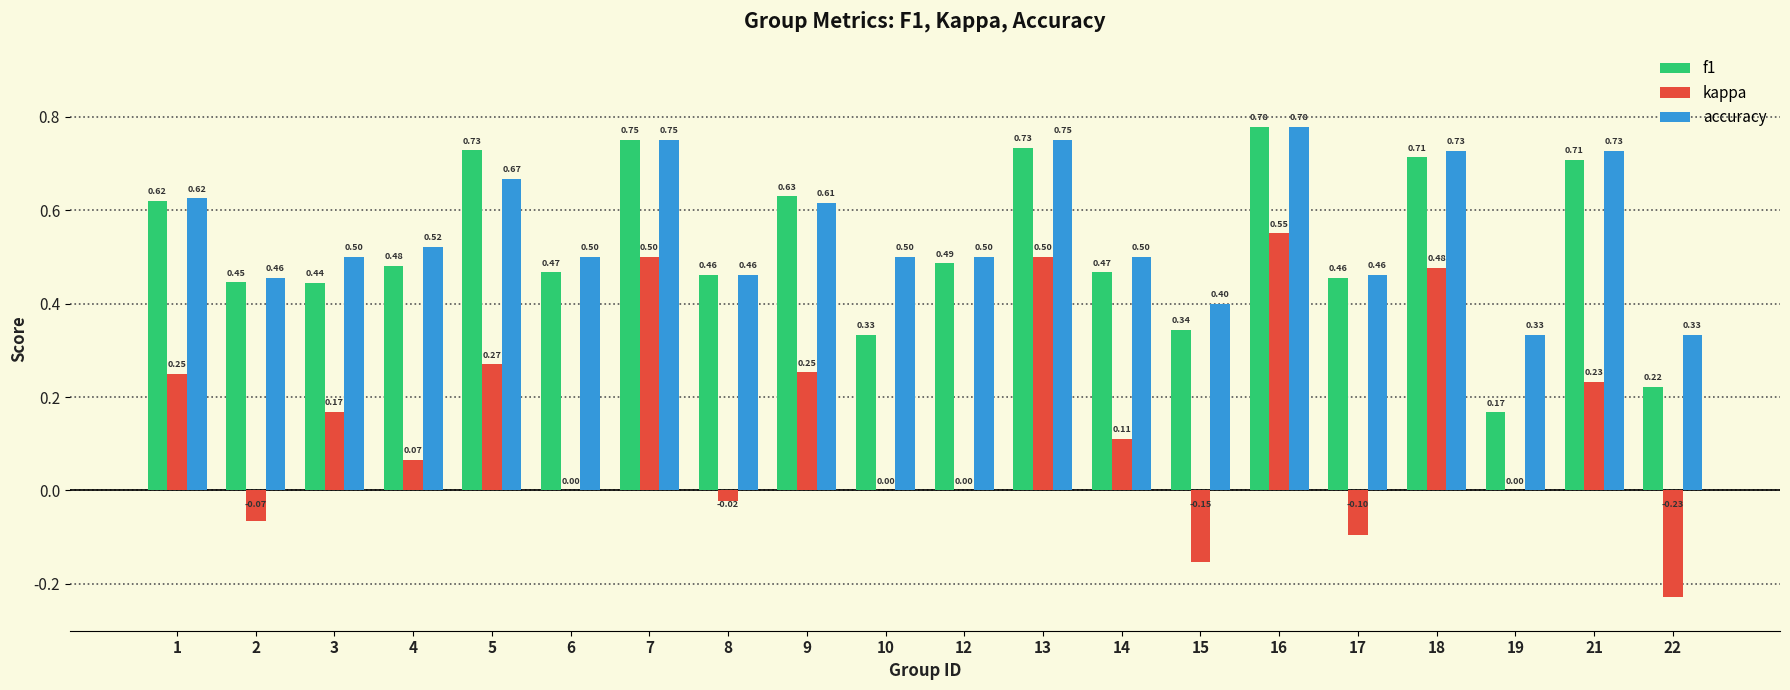

Is the value of kappa at 19 greater than the value of f1 at 22?

No